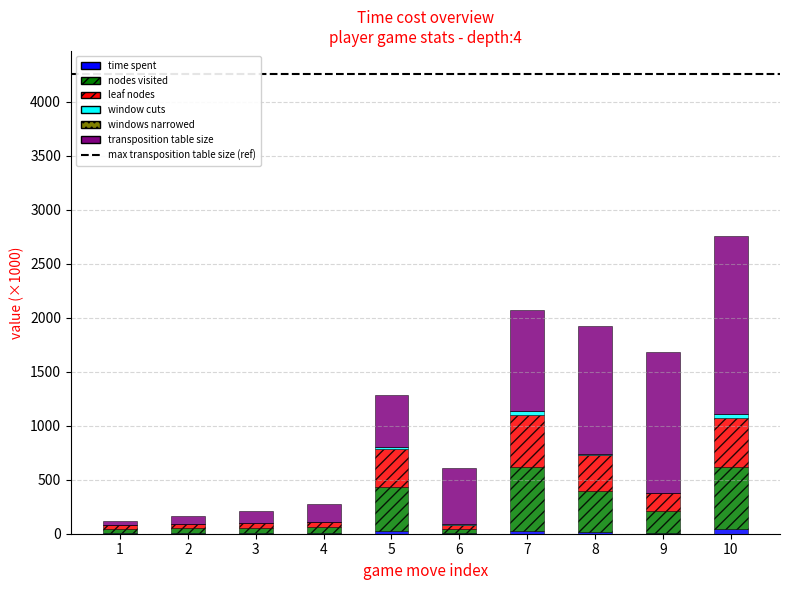

At which category is the sum across all series the highest?

10